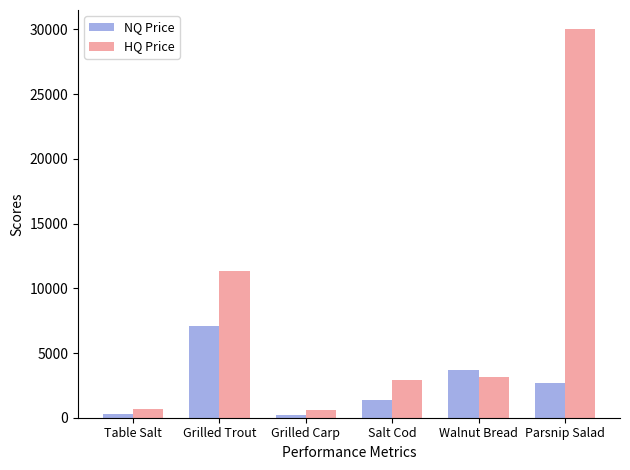

At which category is the sum across all series the highest?

Parsnip Salad